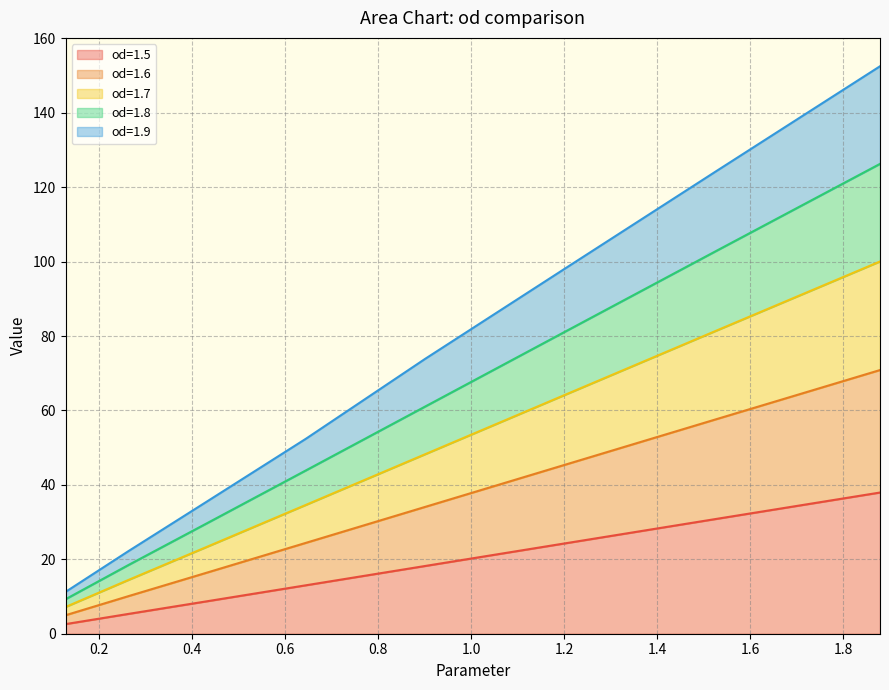

What is the highest value of the od=1.5 series?

37.9